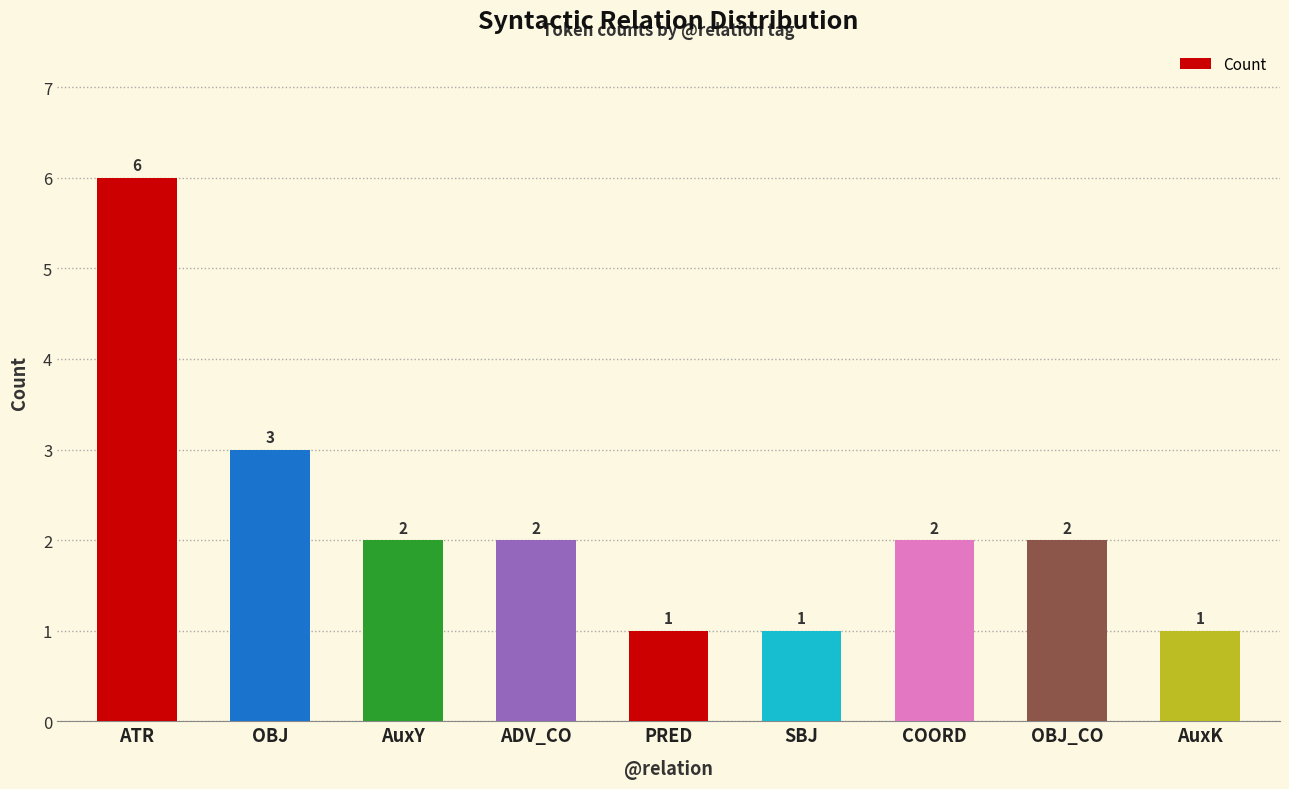

What is the sum of all values?

20